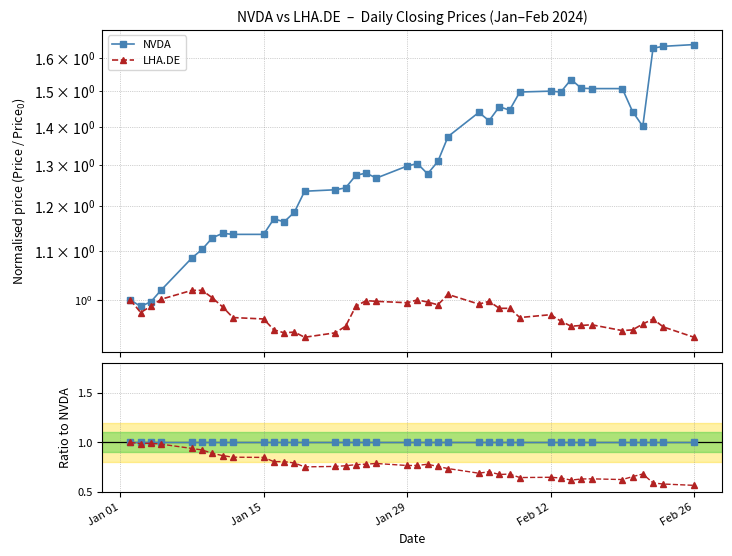

List the series in order of their peak value, highest first.

NVDA, LHA.DE